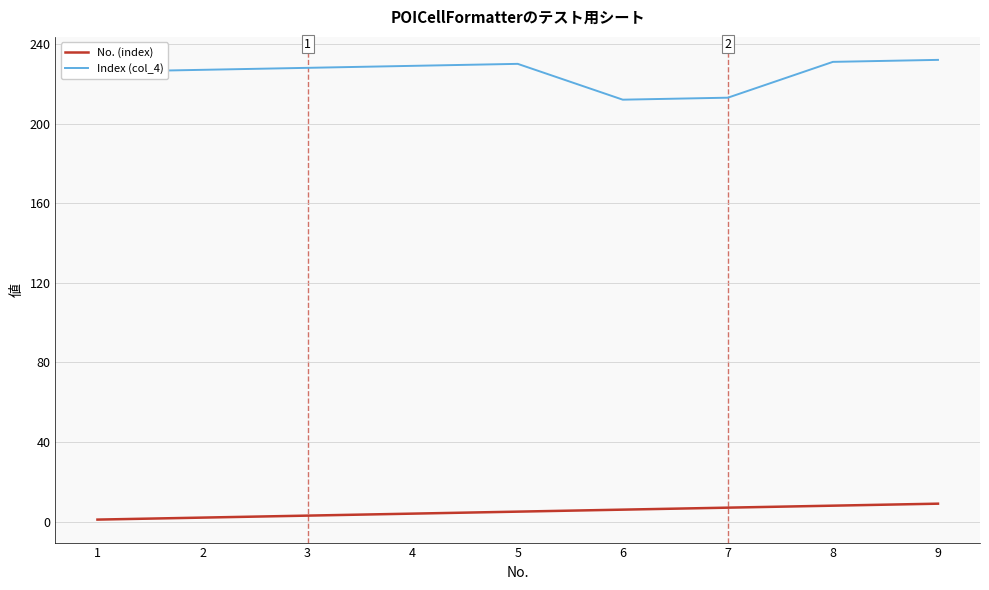

The value of Index (col_4) at 8 is 231. True or false?

True